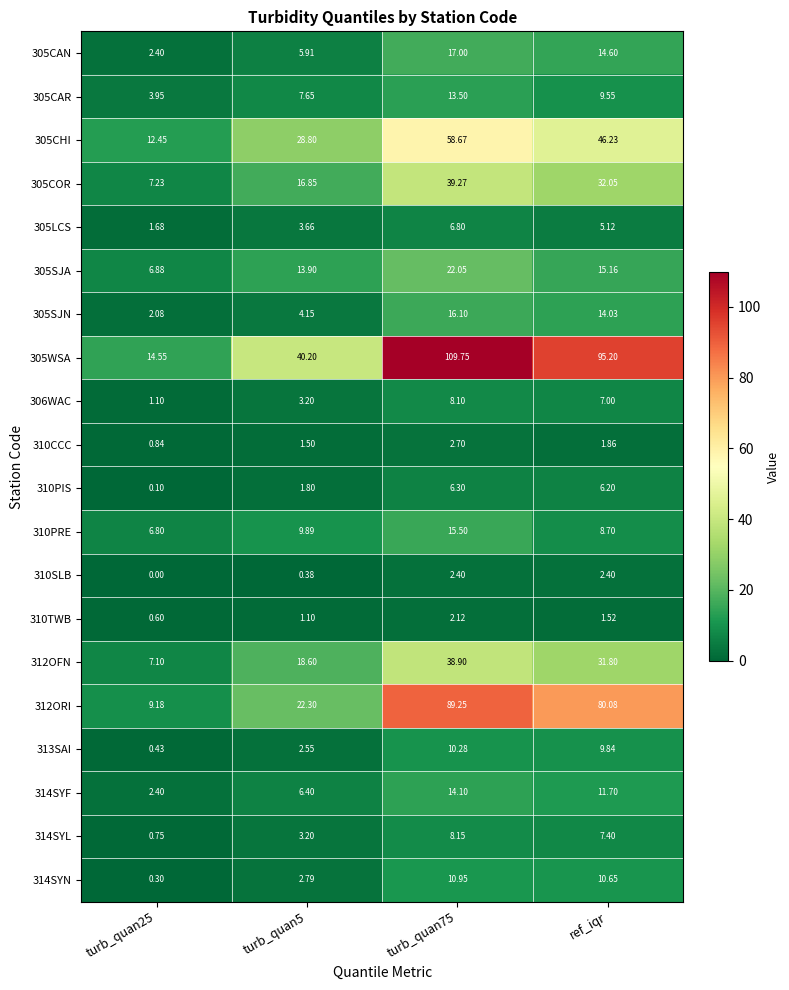

Is the value of 310PRE at turb_quan5 greater than the value of 314SYF at turb_quan25?

Yes